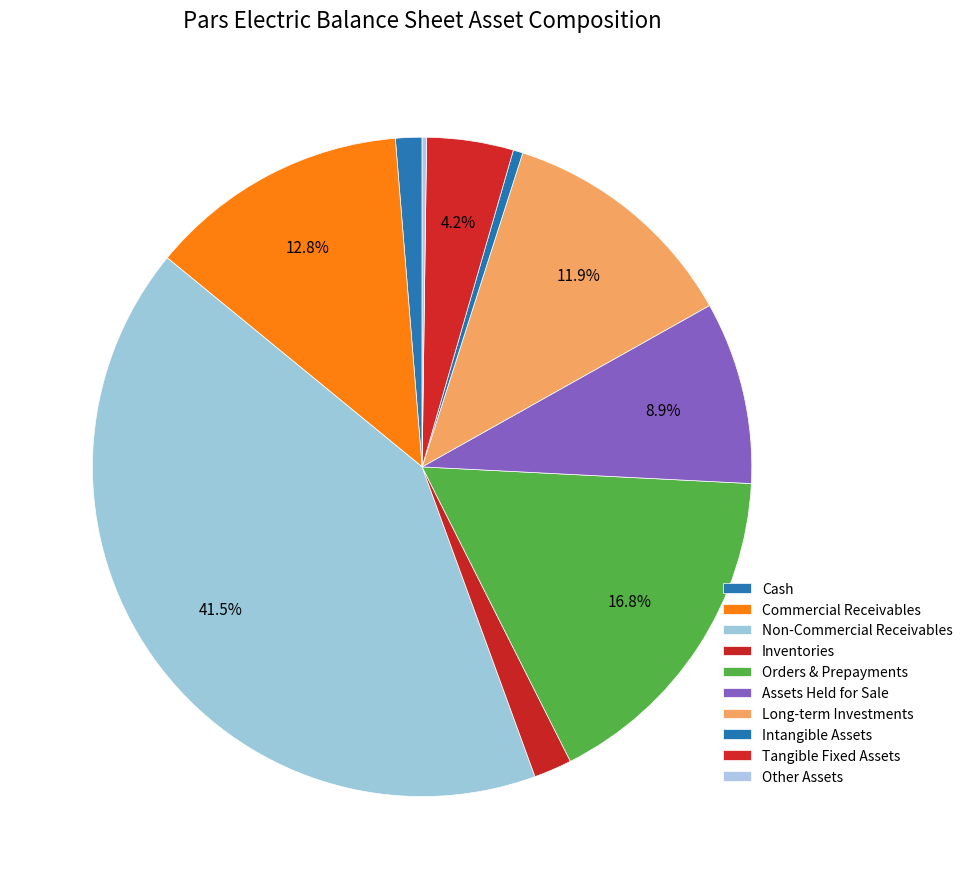

How many slices are in this pie chart?

10